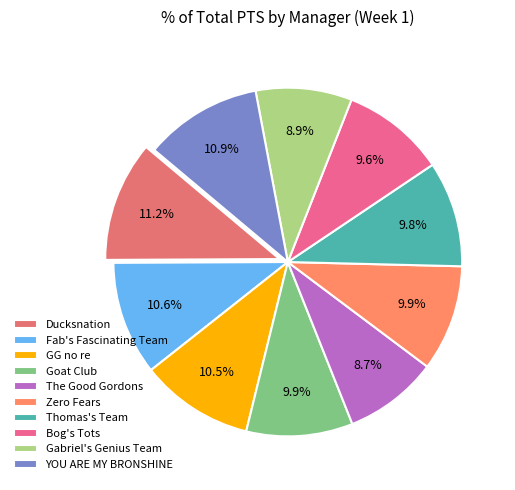

Count the number of slices in the pie.

10